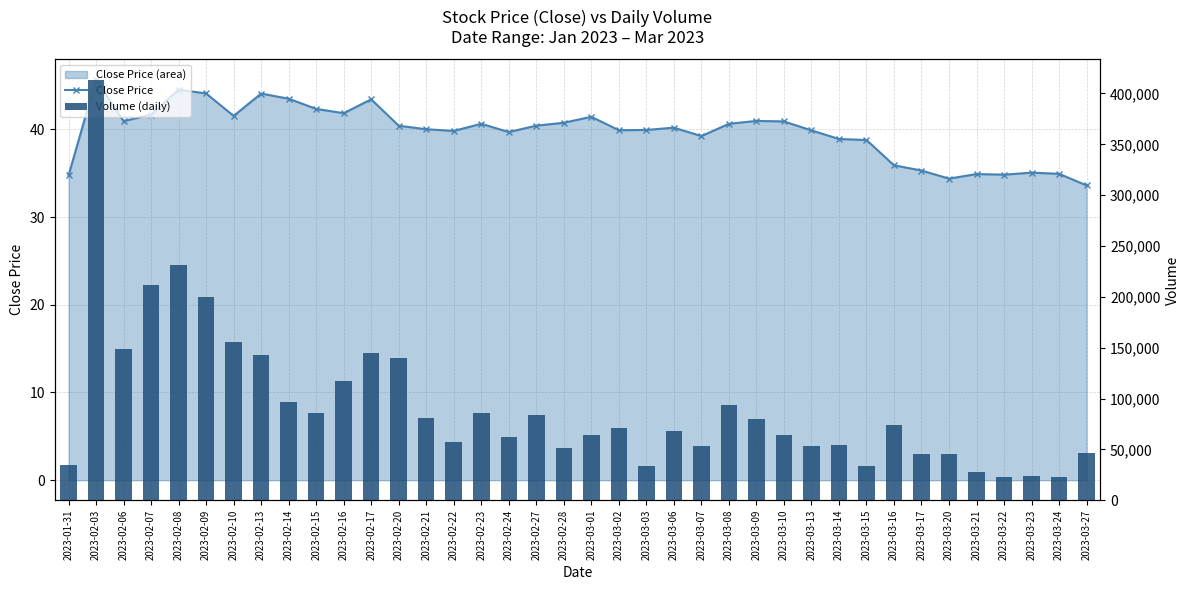

What position from the right is 2023-02-16?

28